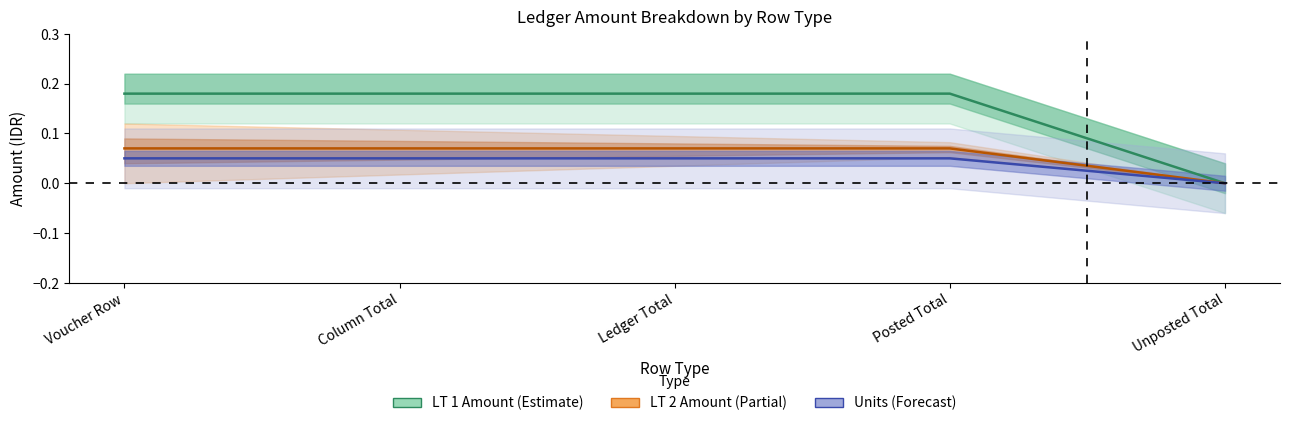

Which category has the lowest value across all series?

Unposted Total